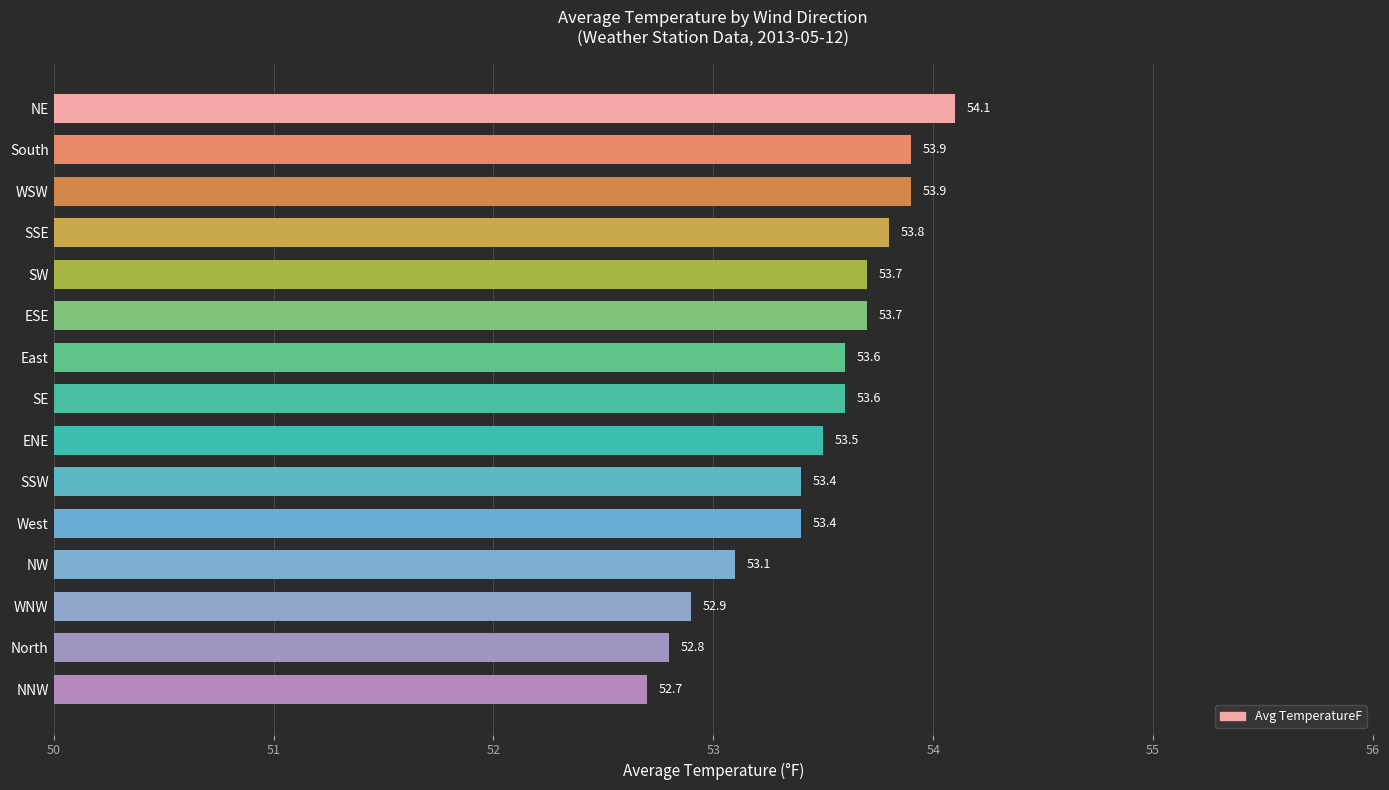

The value at SSW is 53.4. True or false?

True